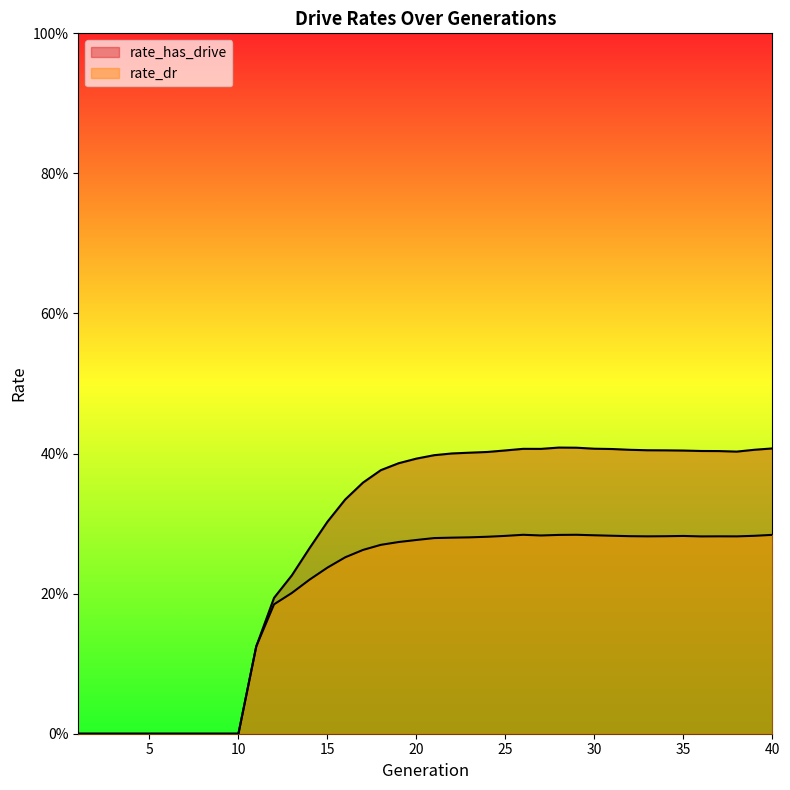

Where is rate_has_drive nearest to the value 0?

1